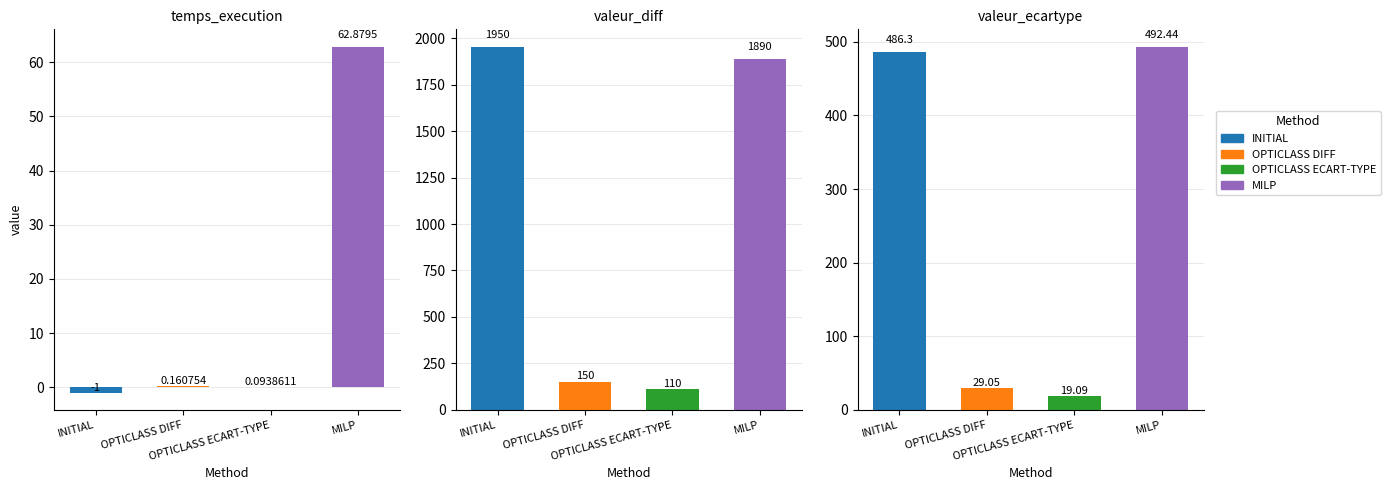

What position from the left is valeur_diff?

2